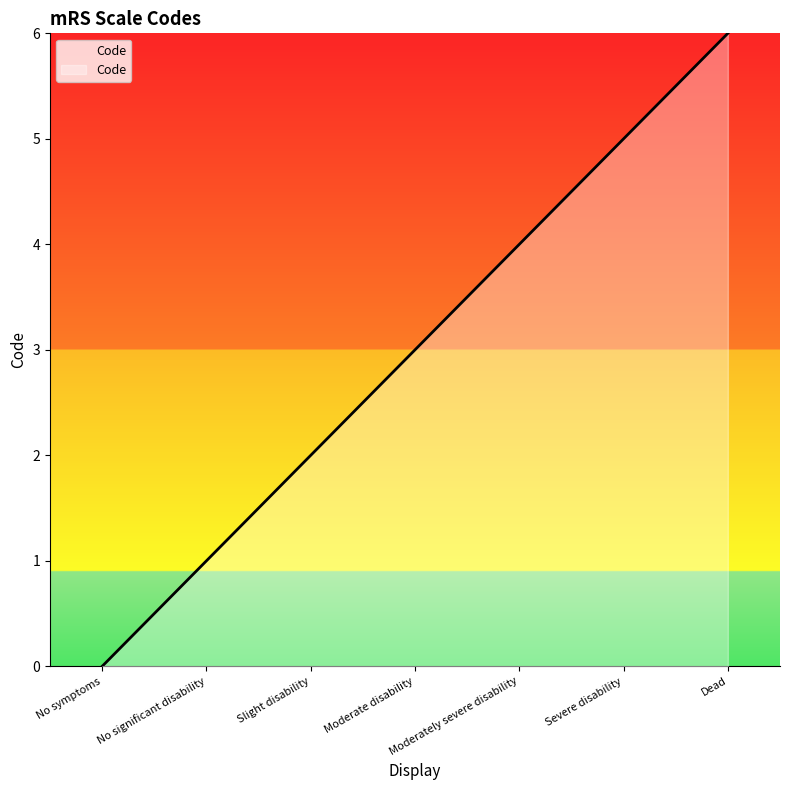

What position from the right is No significant disability?

6